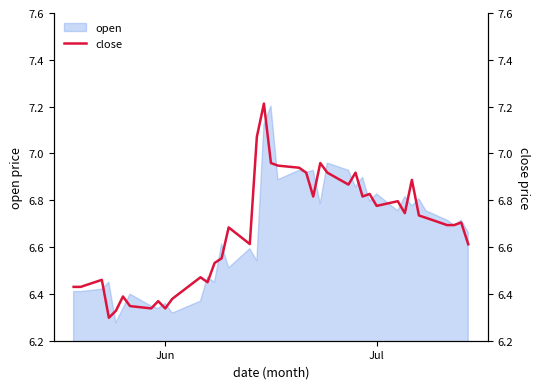

The chart shows a value of 3.6 at 10. True or false?

False